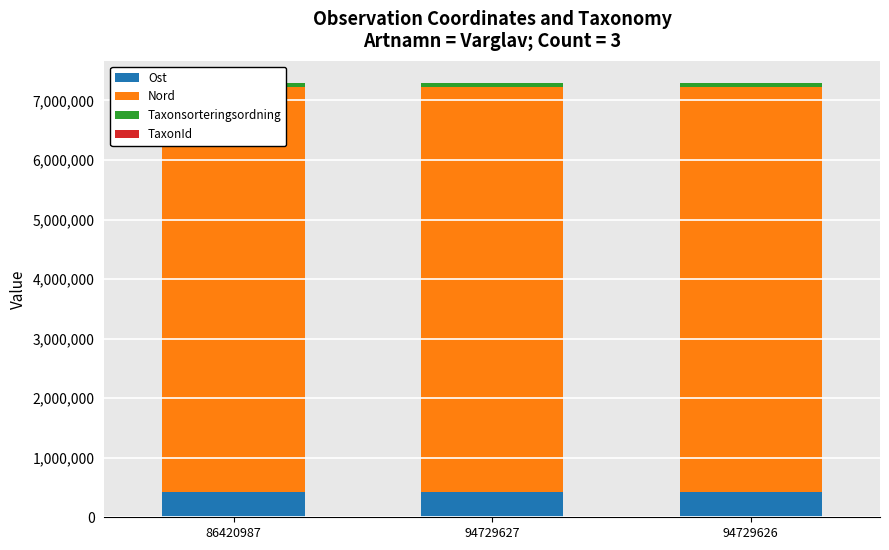

Reading left to right, what are all the values shown in this chart?

Ost: 86420987=419785.9	94729627=419731.8	94729626=419750.4
Nord: 86420987=6801805.8	94729627=6801793.6	94729626=6801808.6
Taxonsorteringsordning: 86420987=77605.0	94729627=77605.0	94729626=77605.0
TaxonId: 86420987=967.0	94729627=967.0	94729626=967.0